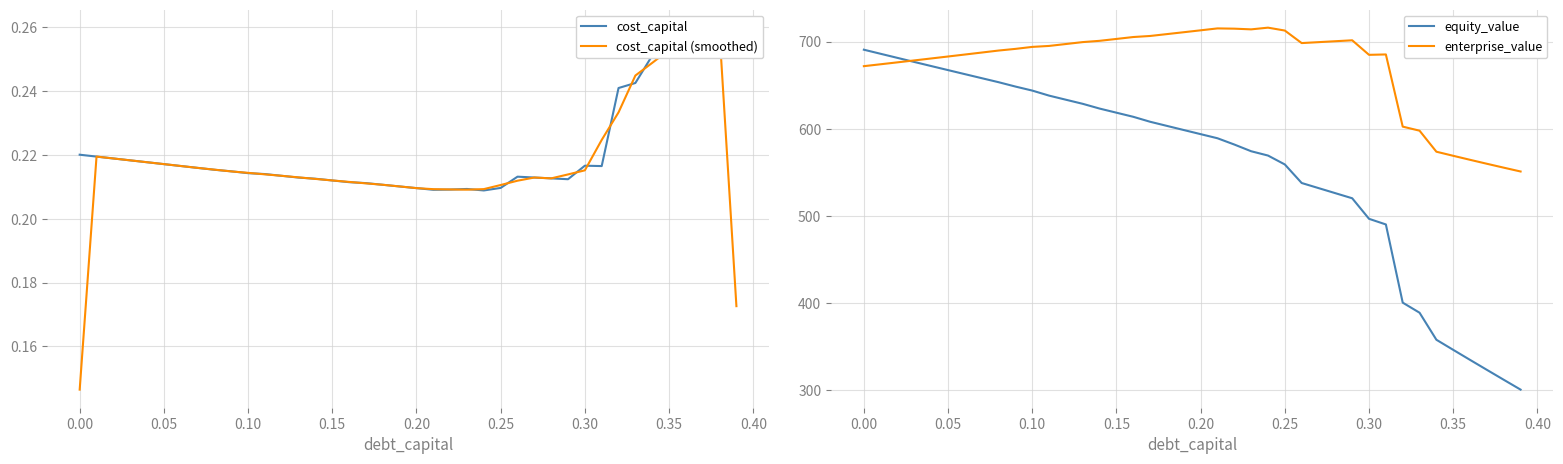

Reading right to left, what are all the values shown in this chart?

cost_capital: 0.3	0.3	0.3	0.3	0.3	0.3	0.2	0.2	0.2	0.2	0.2	0.2	0.2	0.2	0.2	0.2	0.2	0.2	0.2	0.2	0.2	0.2	0.2	0.2	0.2	0.2	0.2	0.2	0.2	0.2	0.2	0.2	0.2	0.2	0.2	0.2	0.2	0.2	0.2	0.2
cost_capital (smoothed): 0.2	0.3	0.3	0.3	0.3	0.2	0.2	0.2	0.2	0.2	0.2	0.2	0.2	0.2	0.2	0.2	0.2	0.2	0.2	0.2	0.2	0.2	0.2	0.2	0.2	0.2	0.2	0.2	0.2	0.2	0.2	0.2	0.2	0.2	0.2	0.2	0.2	0.2	0.2	0.1
equity_value: 300.5	311.8	323.2	334.6	346.1	357.7	388.8	400.3	490.1	496.5	520.1	526.0	531.8	537.6	558.9	569.1	574.1	581.8	589.0	593.7	598.4	603.2	607.9	613.6	618.3	623.1	628.5	633.2	637.9	643.7	648.3	653.3	657.9	662.6	667.2	671.9	676.5	681.2	685.9	690.6
enterprise_value: 550.8	555.2	559.7	564.2	568.9	573.6	597.7	602.4	685.2	684.7	701.4	700.4	699.3	698.2	712.6	715.9	714.0	714.8	715.1	712.9	710.7	708.5	706.4	705.2	703.0	700.8	699.4	697.2	695.0	693.9	691.6	689.7	687.4	685.1	682.8	680.6	678.4	676.1	673.9	671.7